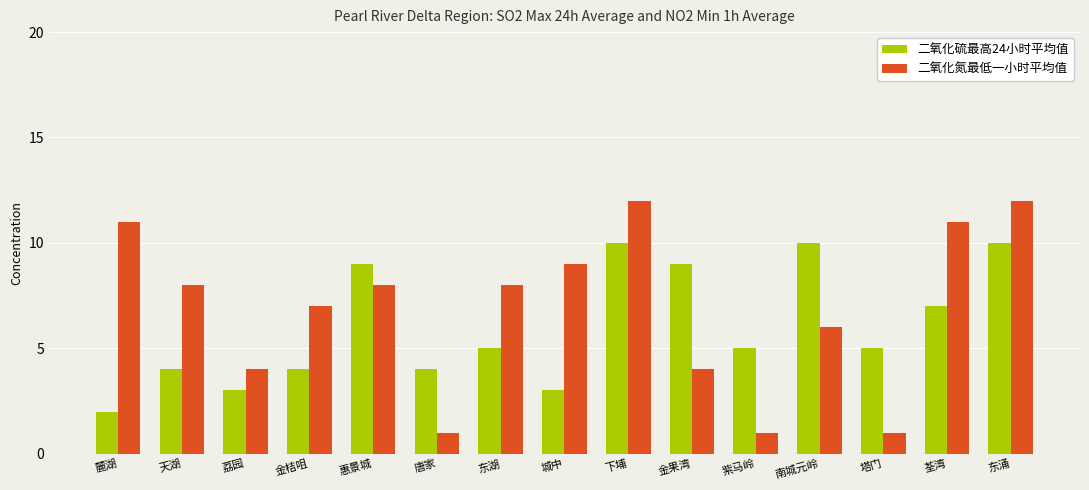

What is the sum of the 二氧化硫最高24小时平均值 values at 唐家 and 荔园?

7